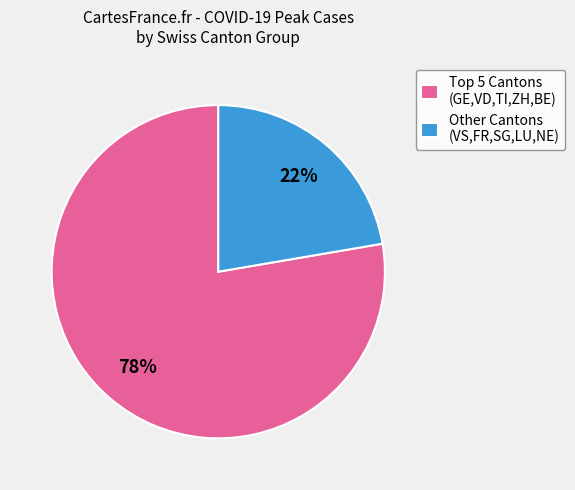

Is it true that Other Cantons (VS,FR,SG,LU,NE) is 22% of the pie?

True